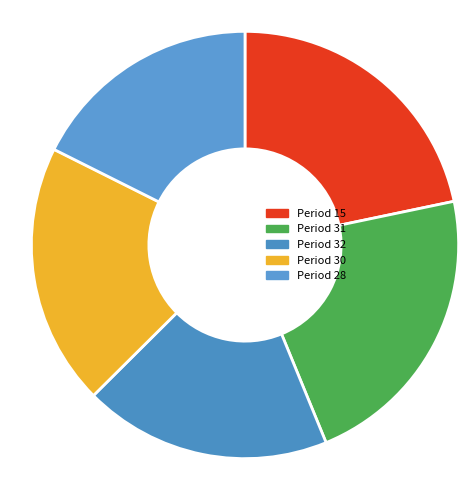

What is the ratio of the value at Period 32 to the value at Period 15?

0.9